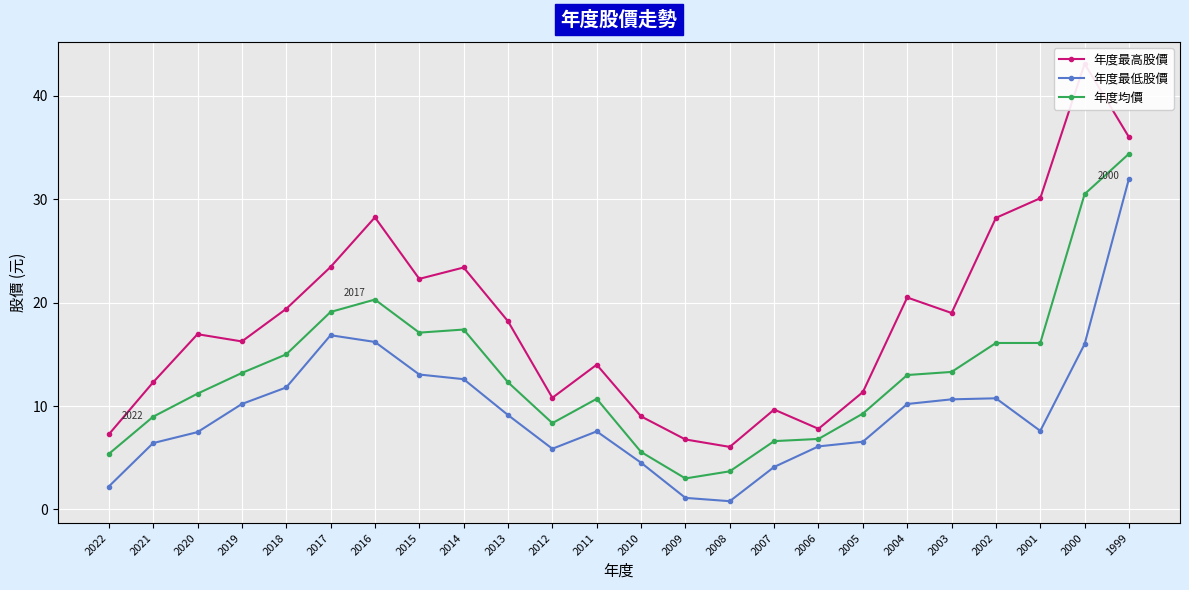

What is the difference between the maximum and minimum values in the 年度均價 series?

31.4